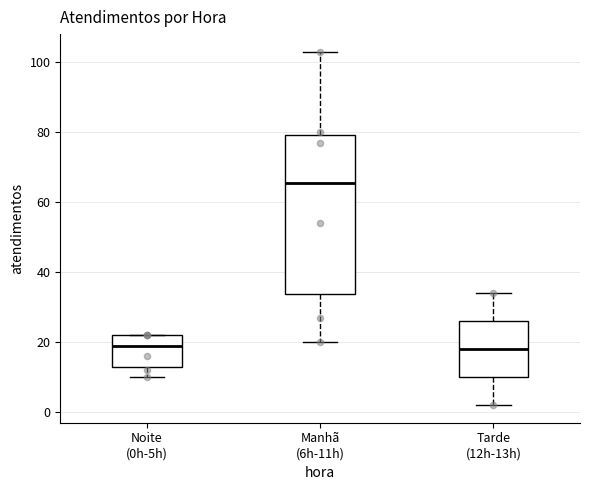

Where is the upper edge of the box for Noite (0h-5h) on the y-axis? The values are not printed on the chart, so give them approximately, as read against the axis.

22